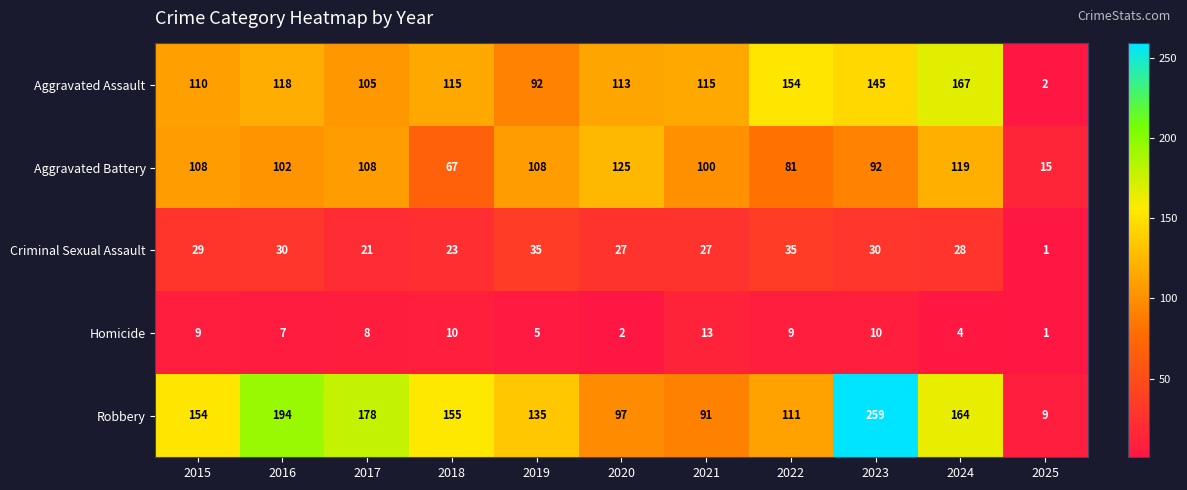

How many series are shown in this chart?

5